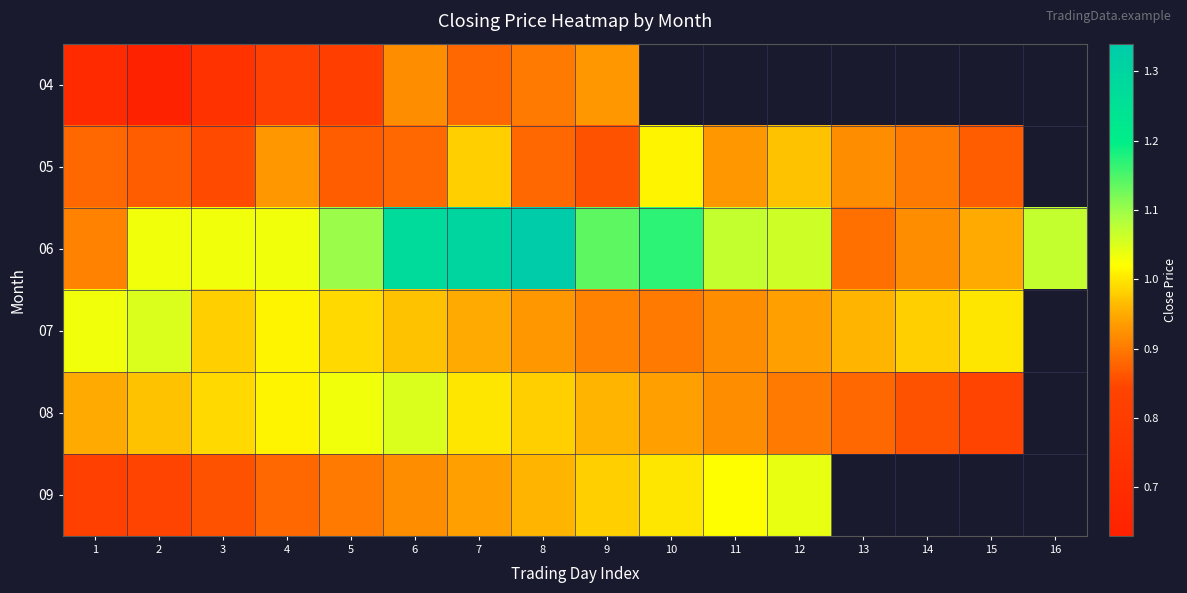

Rank the series at 6 from highest to lowest value.

06, 08, 07, 04, 09, 05